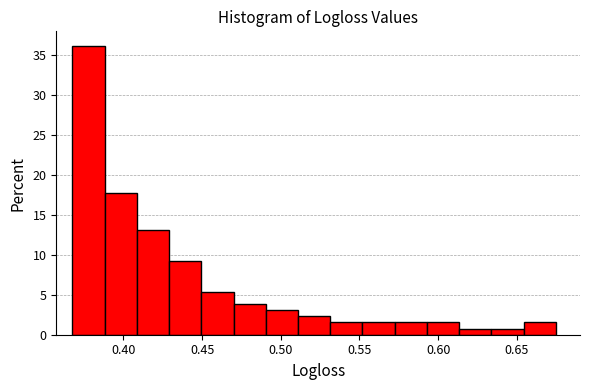

Reading left to right, list every bar in this chart as the range it spans on the x-axis followed by its height. Neither the bar edges nor the heights are printed on the chart, so give them approximately, as read against the axes.

0.370 to 0.390: 36.0
0.390 to 0.410: 17.5
0.410 to 0.430: 13.0
0.430 to 0.450: 9.0
0.450 to 0.470: 5.5
0.470 to 0.490: 4.0
0.490 to 0.510: 3.0
0.510 to 0.530: 2.5
0.530 to 0.550: 1.5
0.550 to 0.570: 1.5
0.570 to 0.595: 1.5
0.595 to 0.615: 1.5
0.615 to 0.635: 1.0
0.635 to 0.655: 1.0
0.655 to 0.675: 1.5